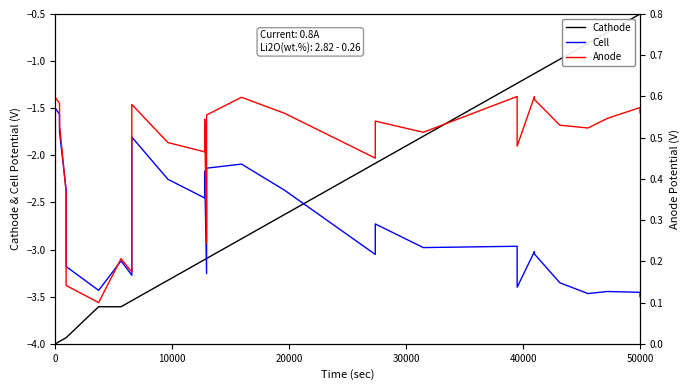

Does the chart have visible grid lines?

No